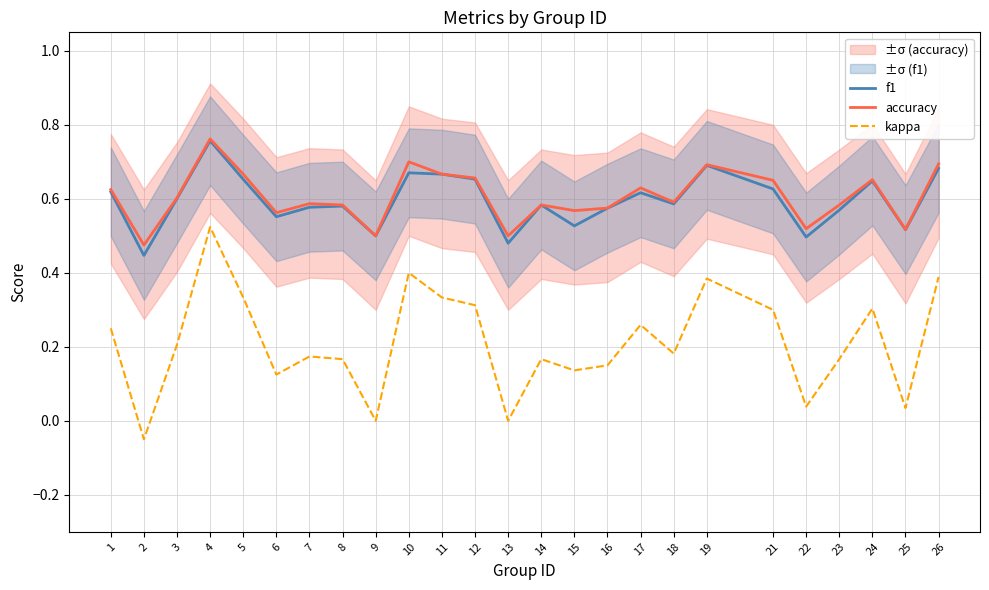

Rank the series at 14 from lowest to highest value.

kappa, f1, accuracy